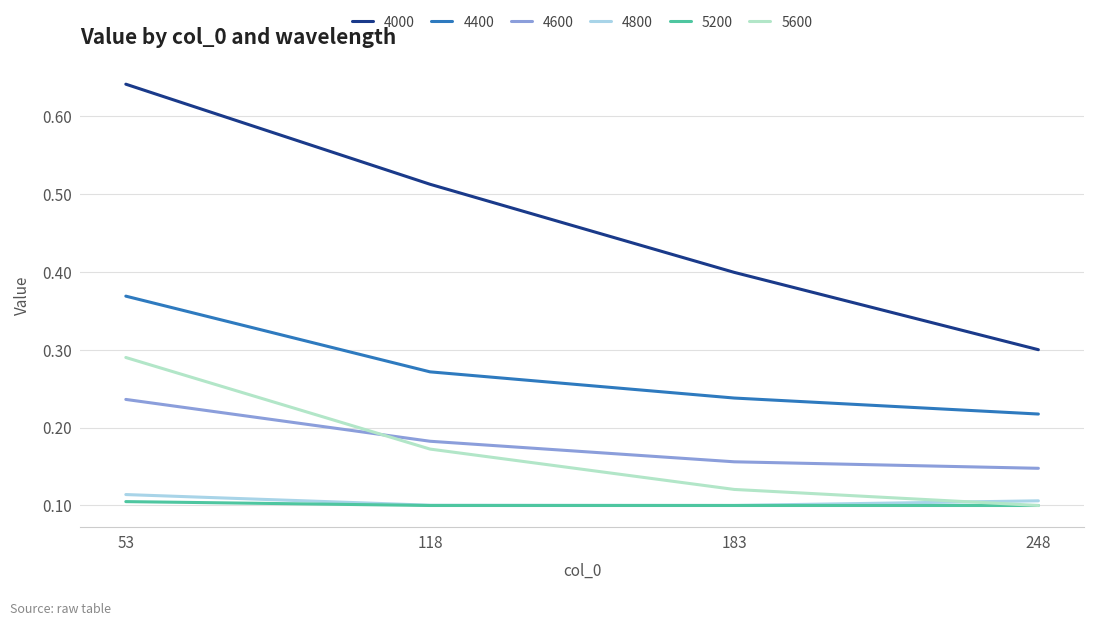

Rank the series at 118 from lowest to highest value.

5200, 4800, 5600, 4600, 4400, 4000